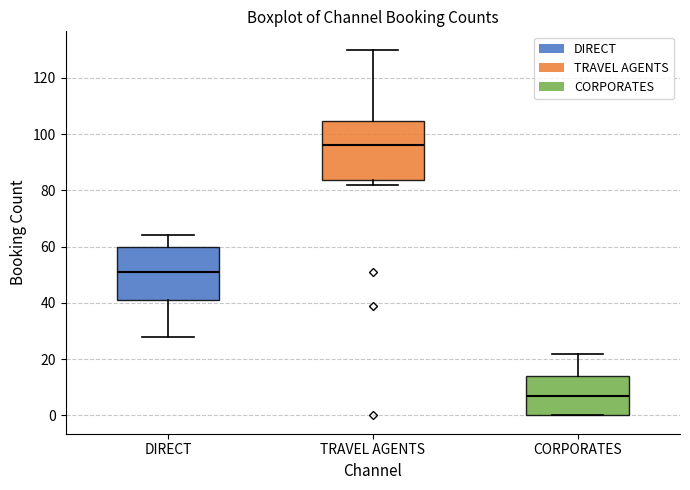

Where is the lower edge of the box for CORPORATES on the y-axis? The values are not printed on the chart, so give them approximately, as read against the axis.

0